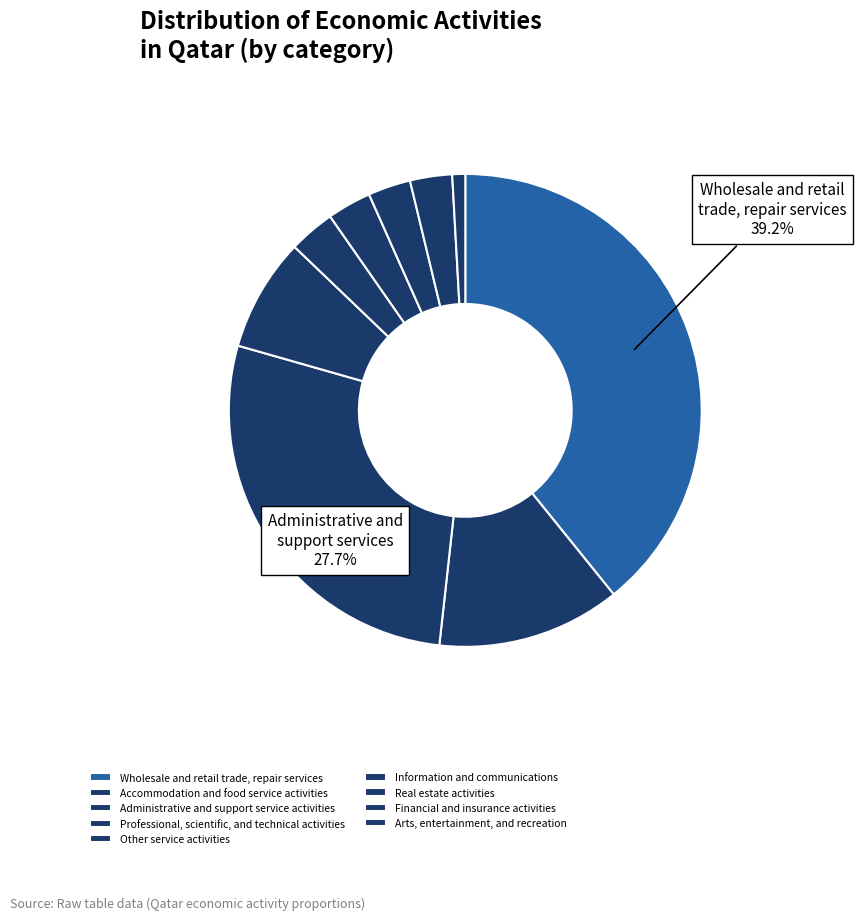

True or false: Administrative and support service activities accounts for 28% of the total.

True